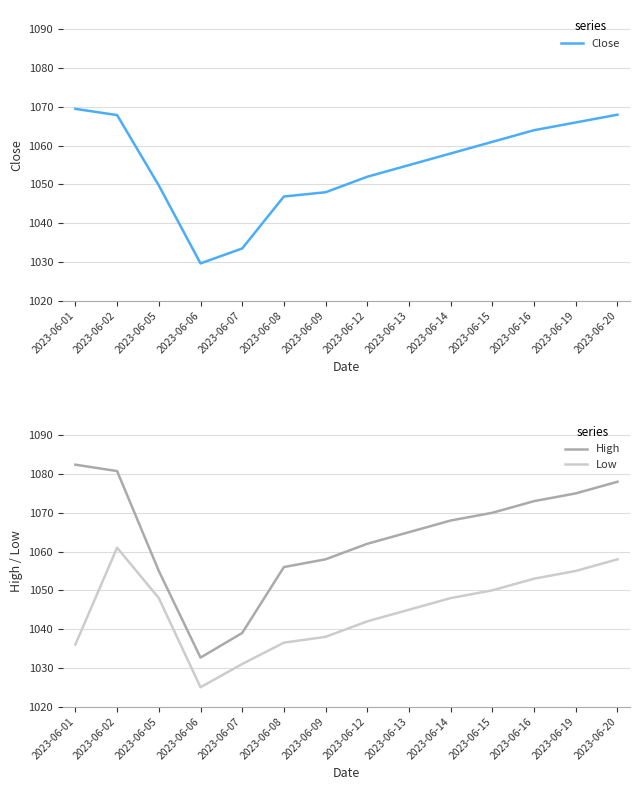

At which category does the chart reach its minimum across all series?

2023-06-06